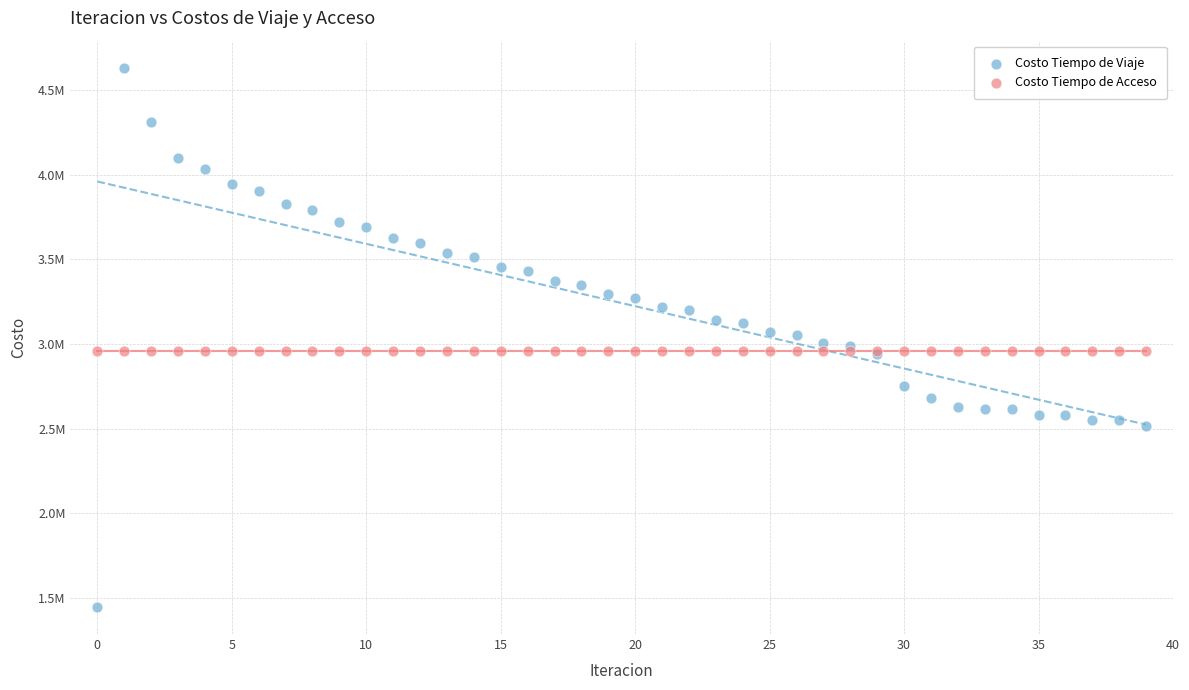

Which series reaches the minimum Y coordinate?

Costo Tiempo de Viaje